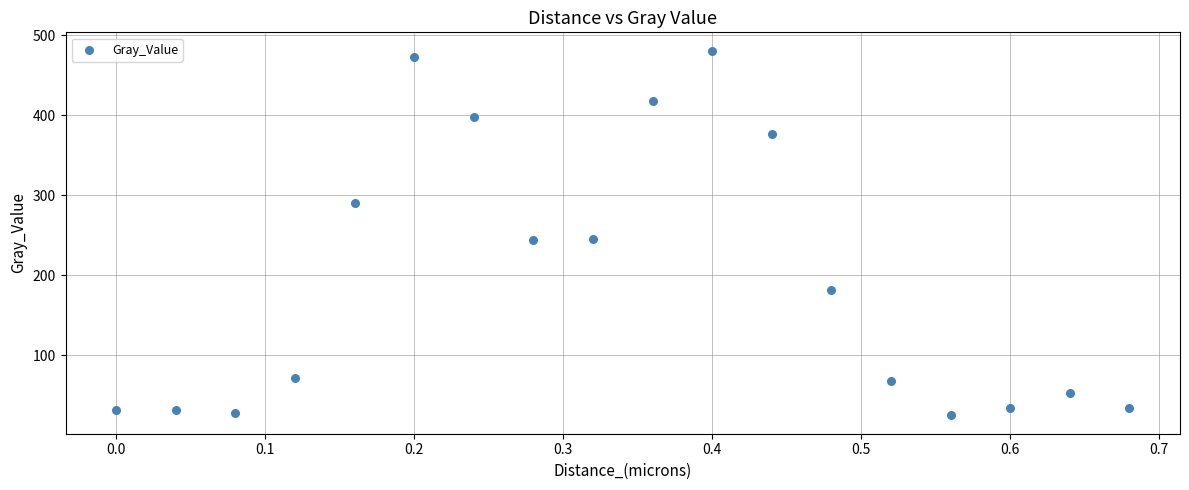

What is the range of Y values (max minus min)?

456.3